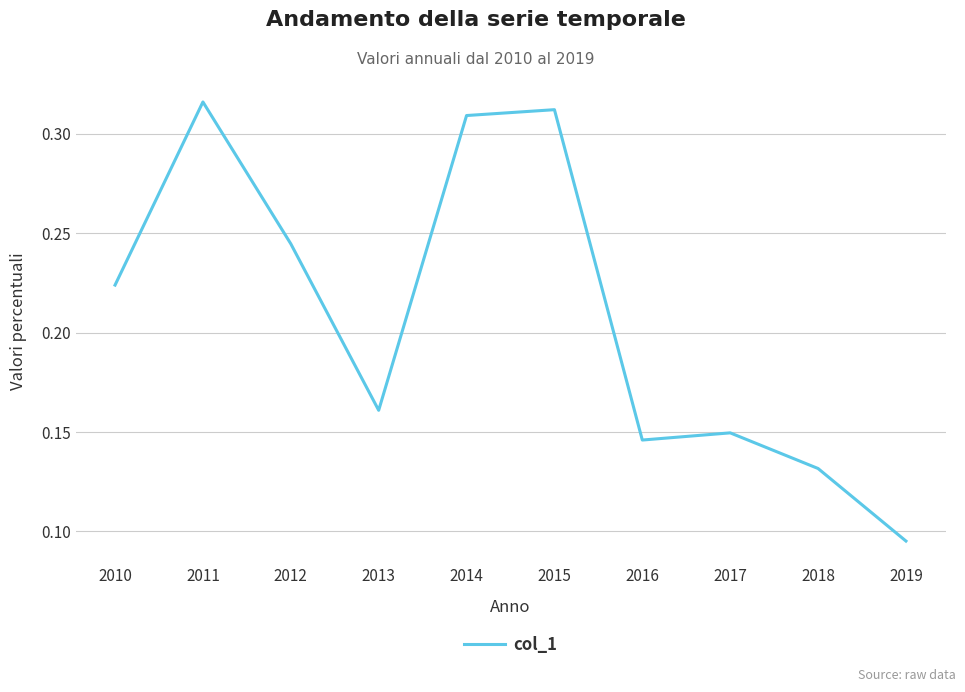

Which has a higher value, 2017 or 2012?

2012